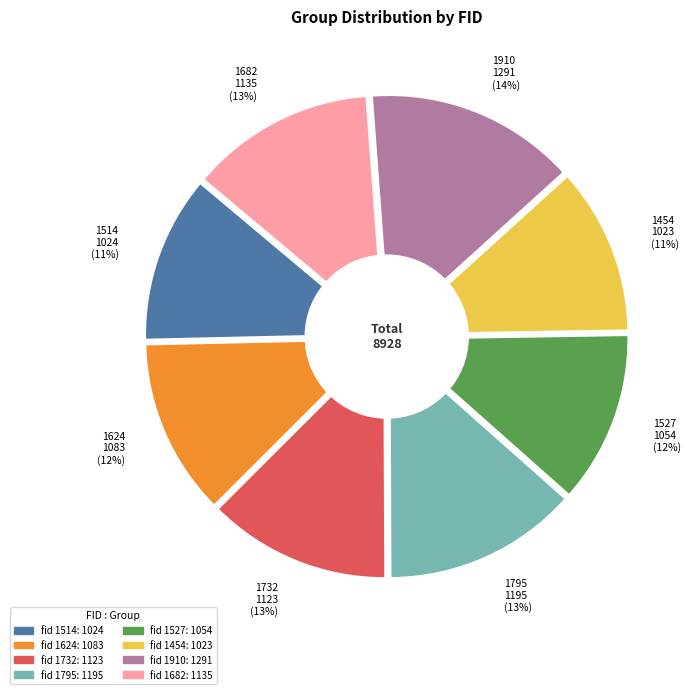

To the nearest percent, what is the combined percentage of 1514 and 1624?

24%